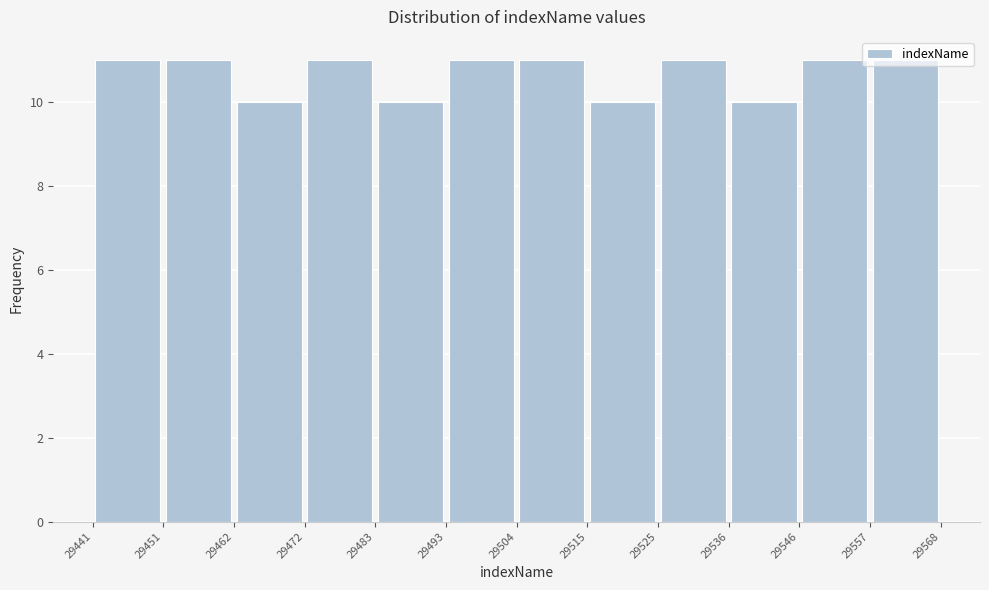

Reading left to right, list every bar in this chart as the range it spans on the x-axis followed by its height. The values are not printed on the chart, so give them approximately, as read against the axis.

29441 to 29451: 11
29451 to 29462: 11
29462 to 29472: 10
29472 to 29483: 11
29483 to 29493: 10
29493 to 29504: 11
29504 to 29515: 11
29515 to 29525: 10
29525 to 29536: 11
29536 to 29546: 10
29546 to 29557: 11
29557 to 29568: 11